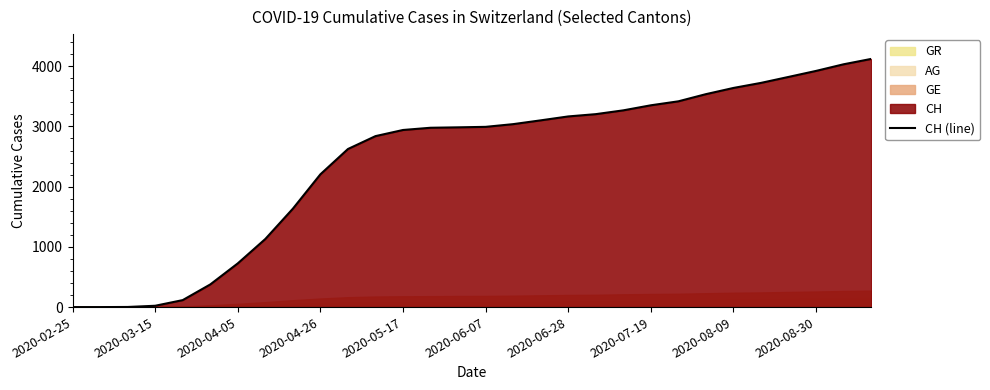

True or false: the data has more than 2 interior local peaks.

False